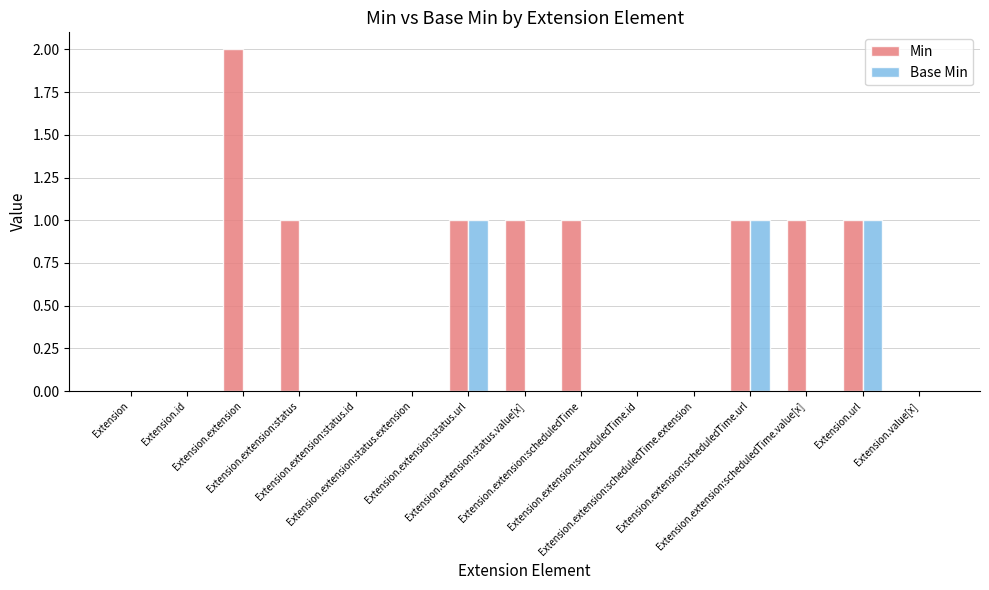

What is the sum of all Base Min values?

3